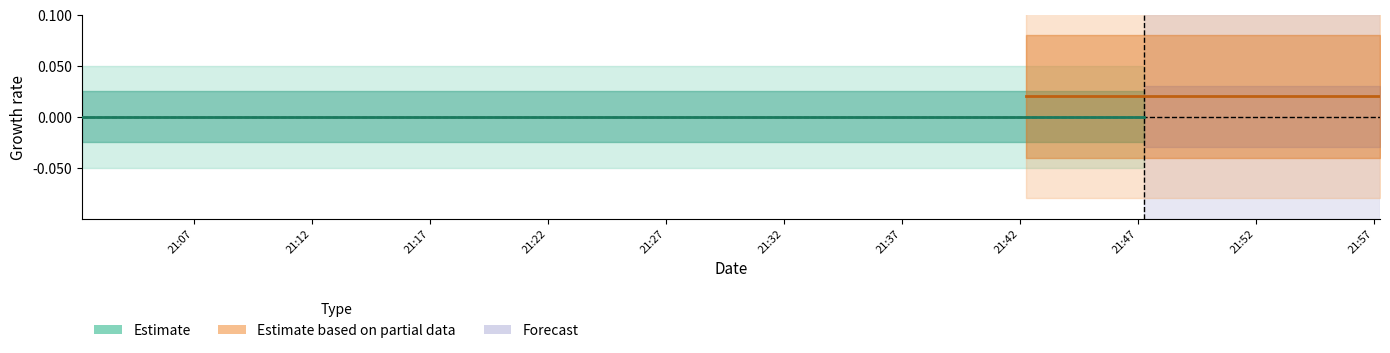

Between 10 and 1, which is larger?

10